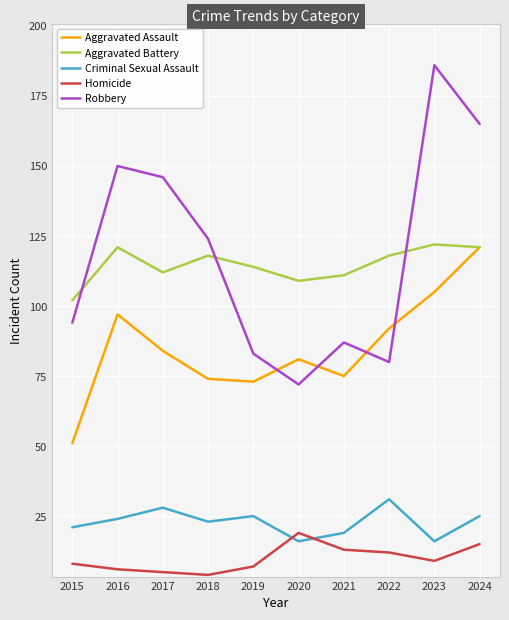

Where is the first local maximum for Aggravated Battery?

2016